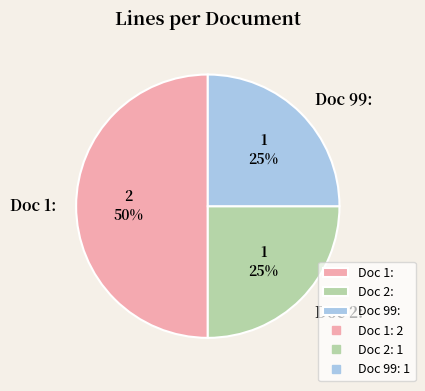

Is it true that Doc 2: is 37% of the pie?

False